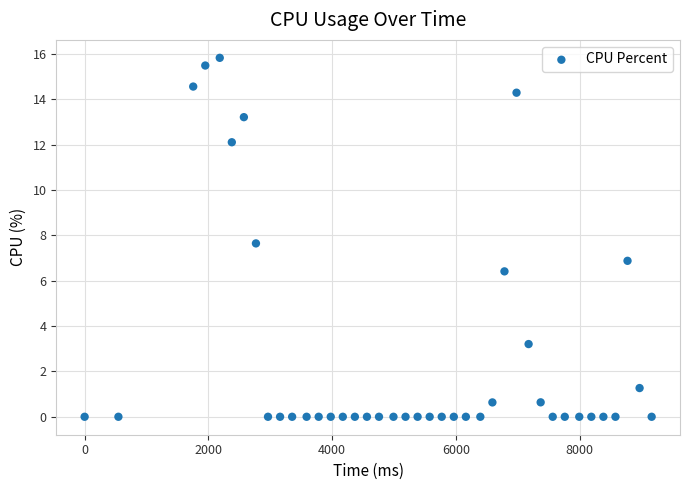

What is the range of Y values (max minus min)?

15.8